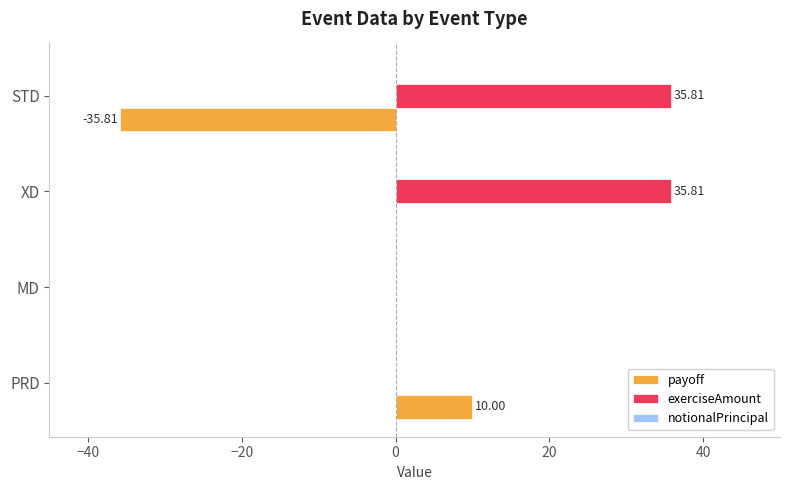

What is the sum of all payoff values?

-25.8